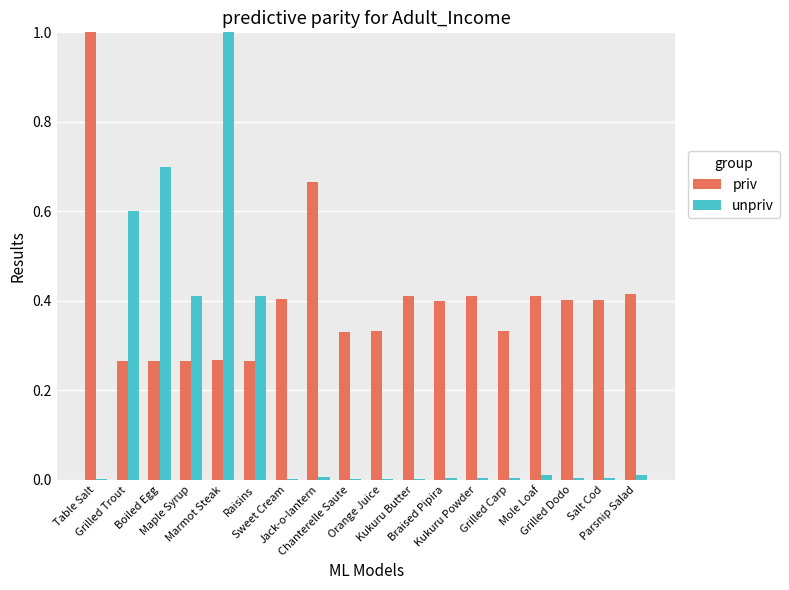

The unpriv series shows 1.0 at Marmot Steak. True or false?

True